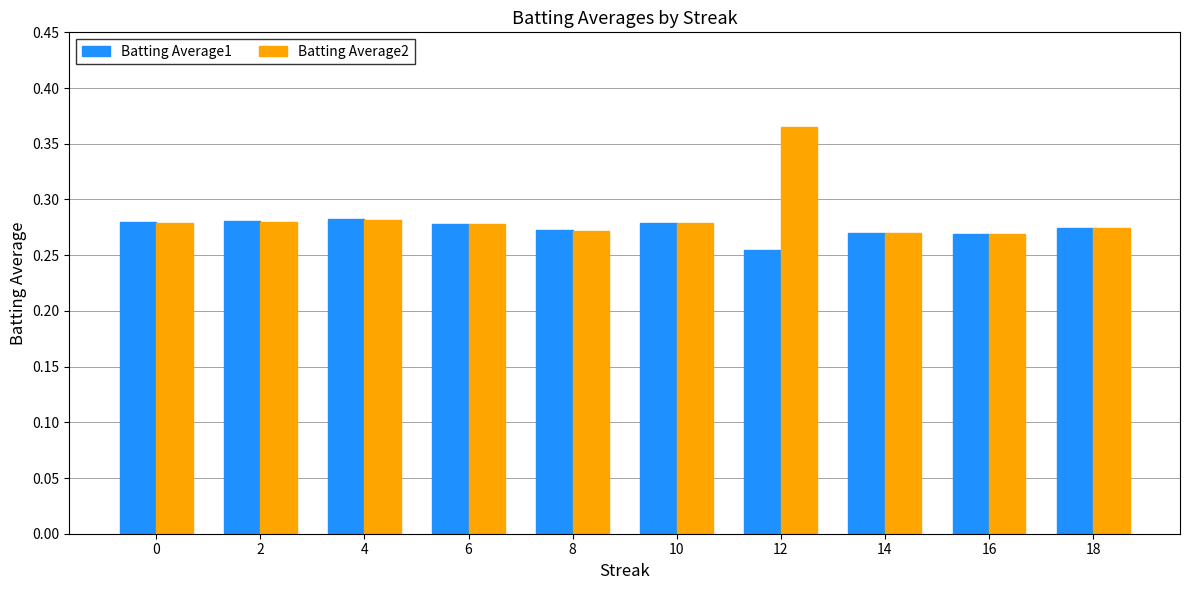

The Batting Average2 series shows 0.1 at 10. True or false?

False